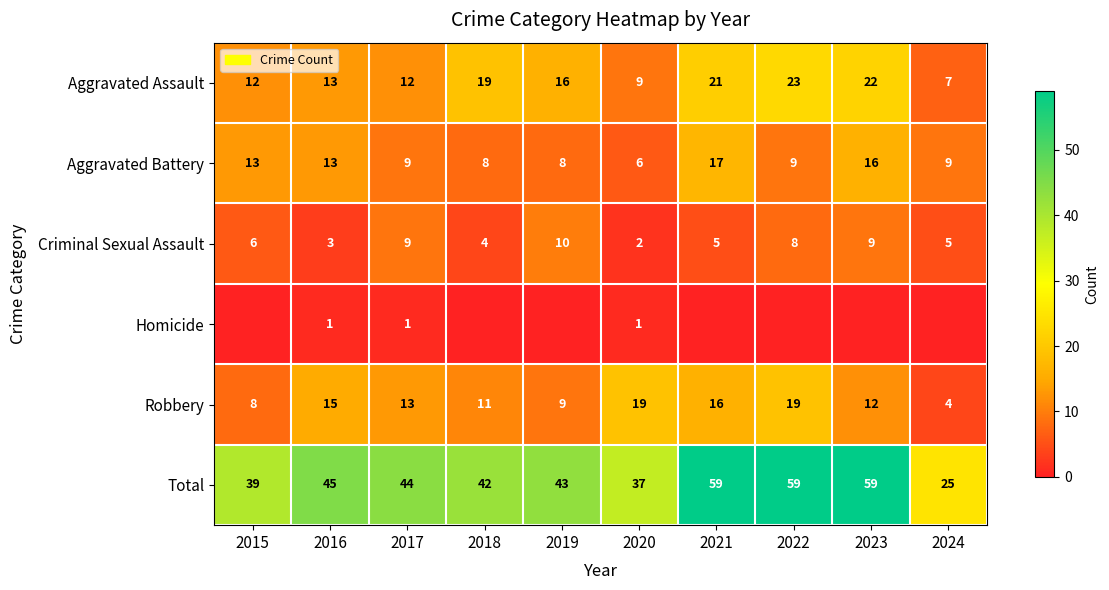

What is the spread (max minus min) of values at 2019?

43